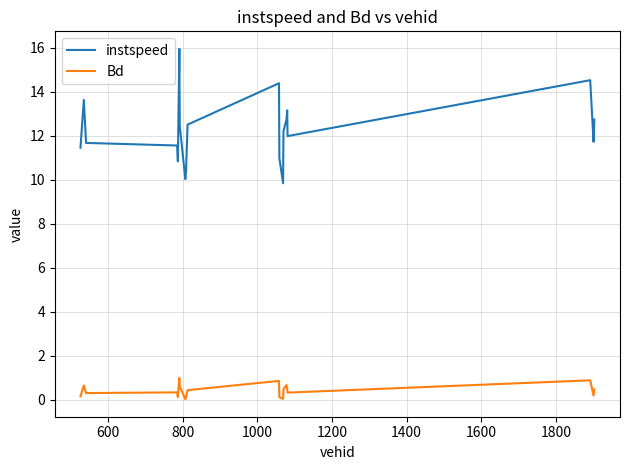

What is the difference between the second highest and second lowest values in the instspeed series?

4.5